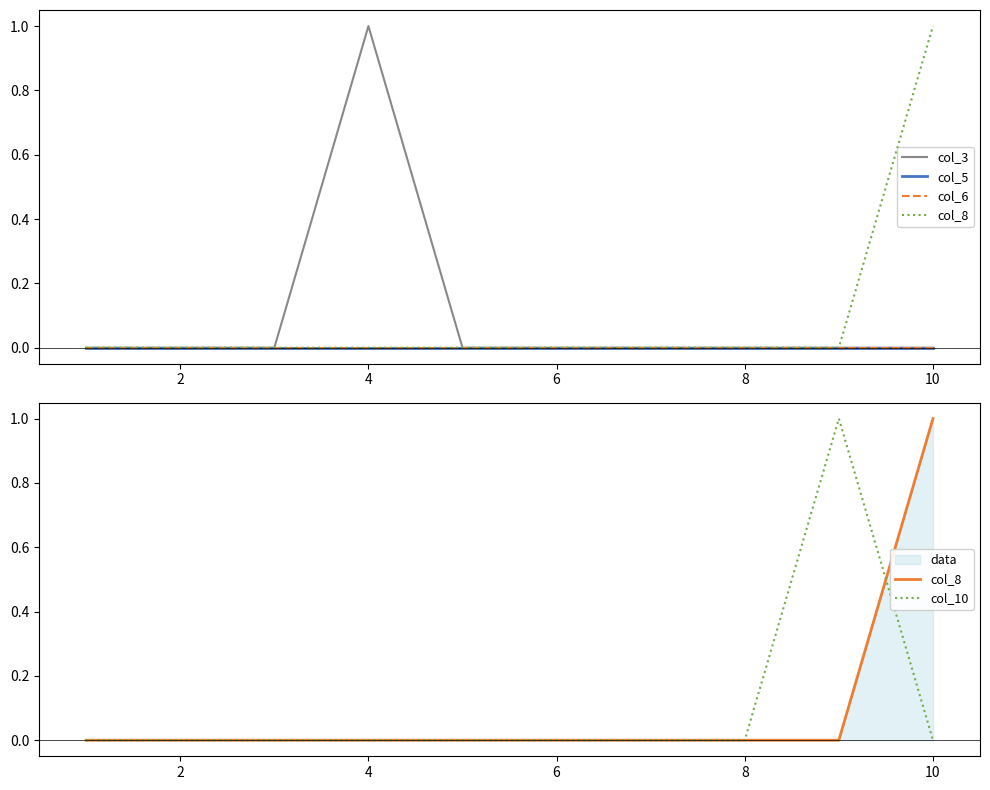

True or false: col_8 has more than 2 points higher than both neighbors.

False